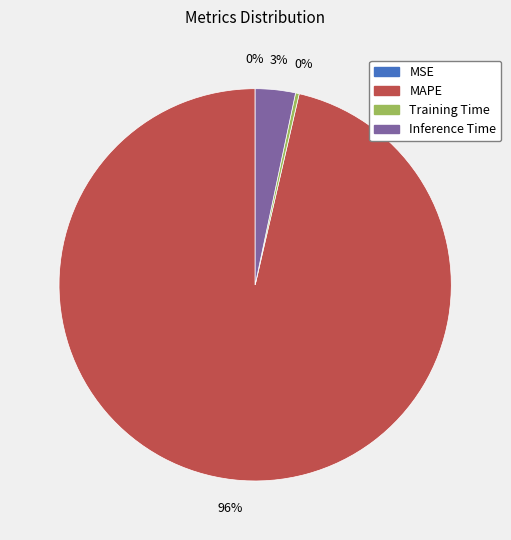

The MAPE slice represents 96% of the pie. True or false?

True